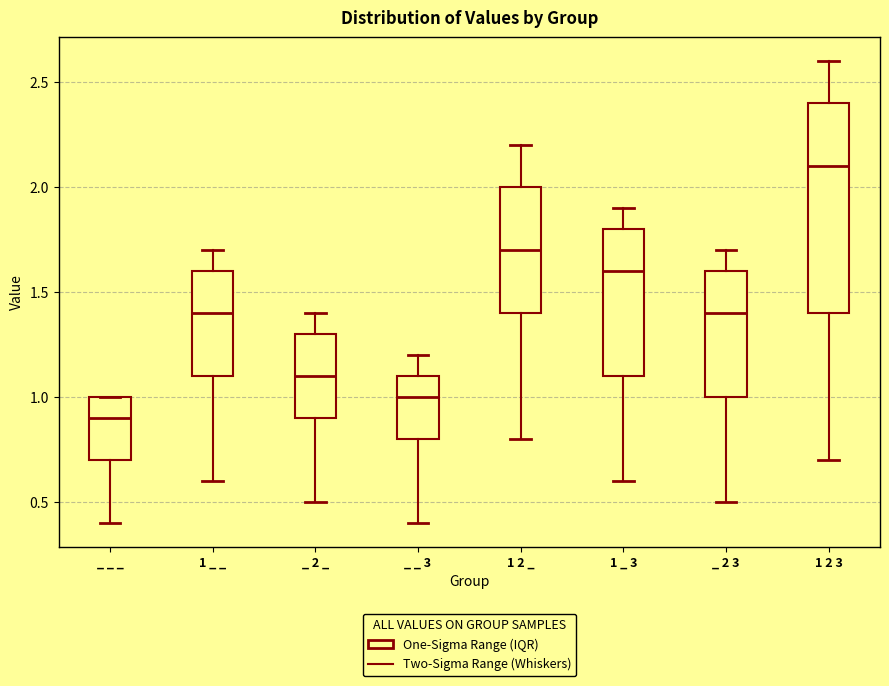

Reading left to right, transcribe this box plot: for each box, give where its median line is, the range the box spans, and where its two whiskers end, as read against the y-axis. The values are not printed on the chart, so give them approximately, as read against the axis.

_ _ _: median 0.9, box 0.7 to 1.0, whiskers 0.4 to 1.0
1 _ _: median 1.4, box 1.1 to 1.6, whiskers 0.6 to 1.7
_ 2 _: median 1.1, box 0.9 to 1.3, whiskers 0.5 to 1.4
_ _ 3: median 1.0, box 0.8 to 1.1, whiskers 0.4 to 1.2
1 2 _: median 1.7, box 1.4 to 2.0, whiskers 0.8 to 2.2
1 _ 3: median 1.6, box 1.1 to 1.8, whiskers 0.6 to 1.9
_ 2 3: median 1.4, box 1.0 to 1.6, whiskers 0.5 to 1.7
1 2 3: median 2.1, box 1.4 to 2.4, whiskers 0.7 to 2.6